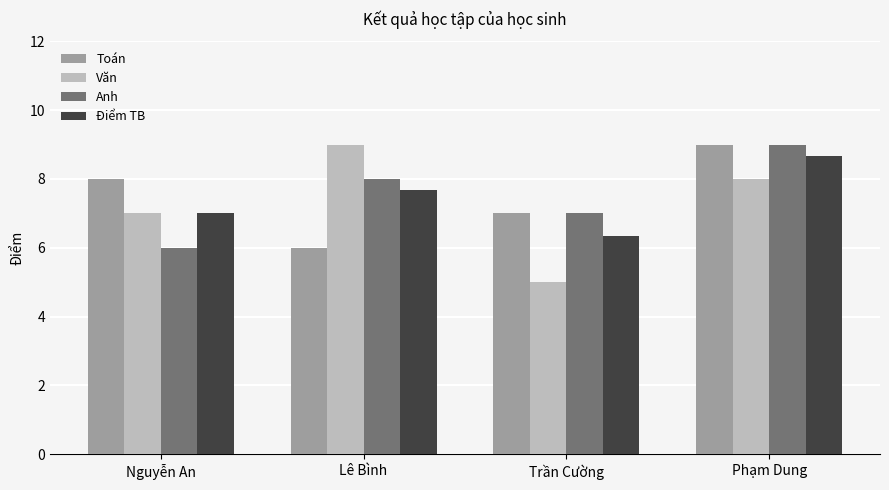

How many categories are shown in the chart?

4